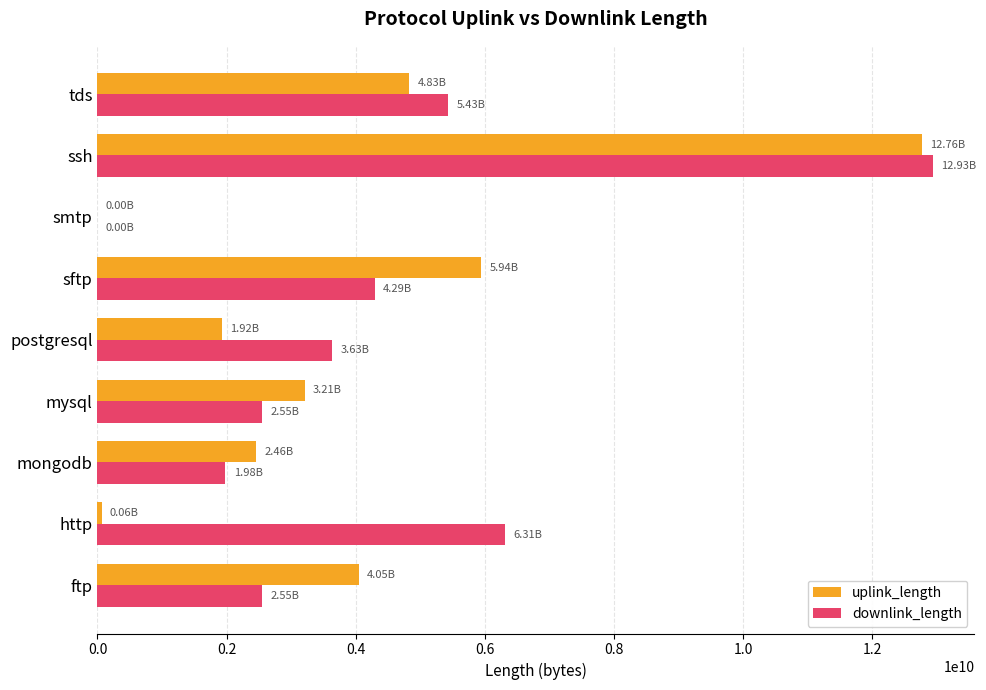

What is the sum of all uplink_length values?

35237261345